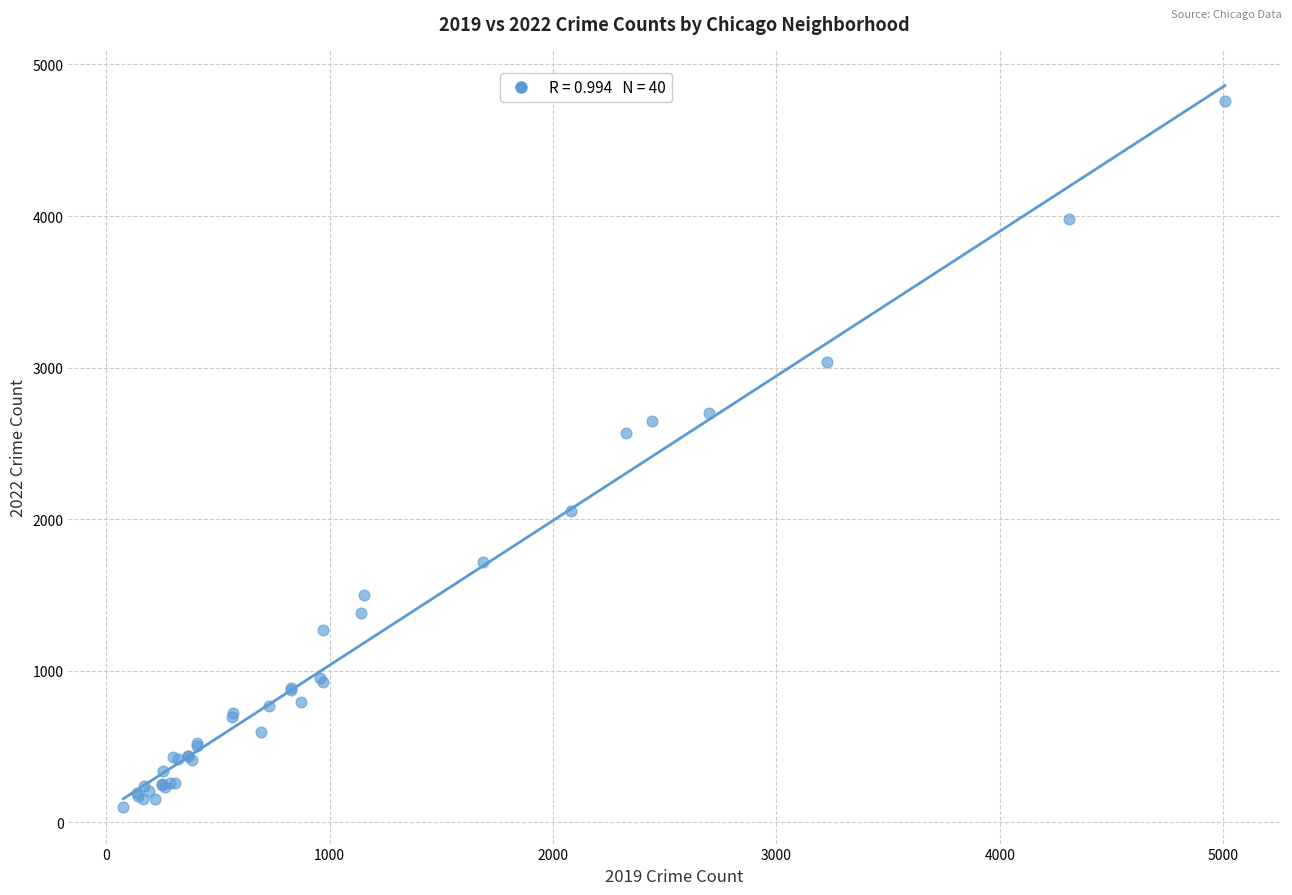

What Y value in the scatter plot is closest to 2430?

2566